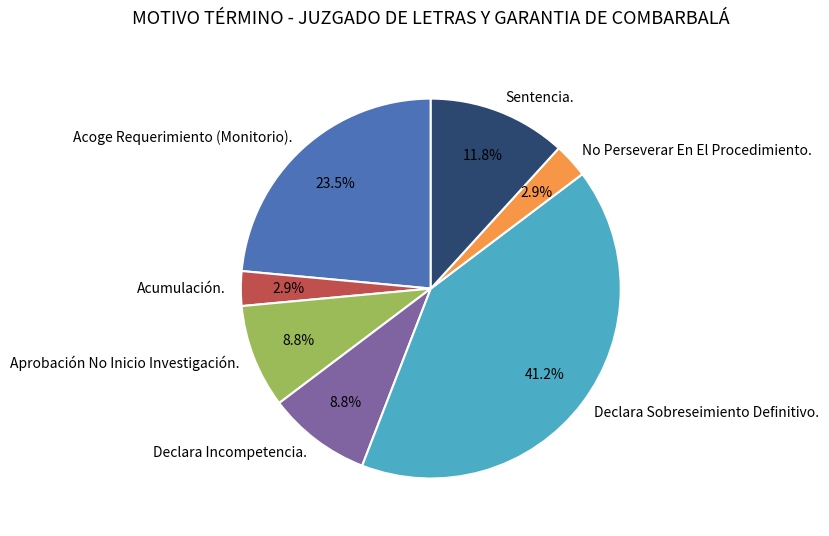

Combined, what portion of the pie is Sentencia. and Aprobación No Inicio Investigación.?

20.6%